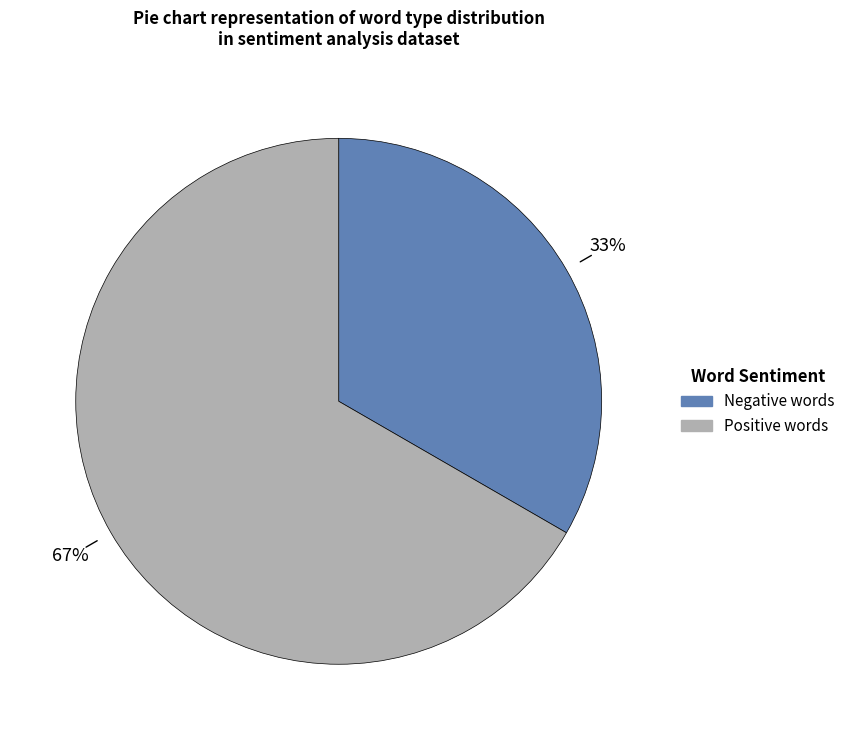

Does any single category account for the majority?

Yes